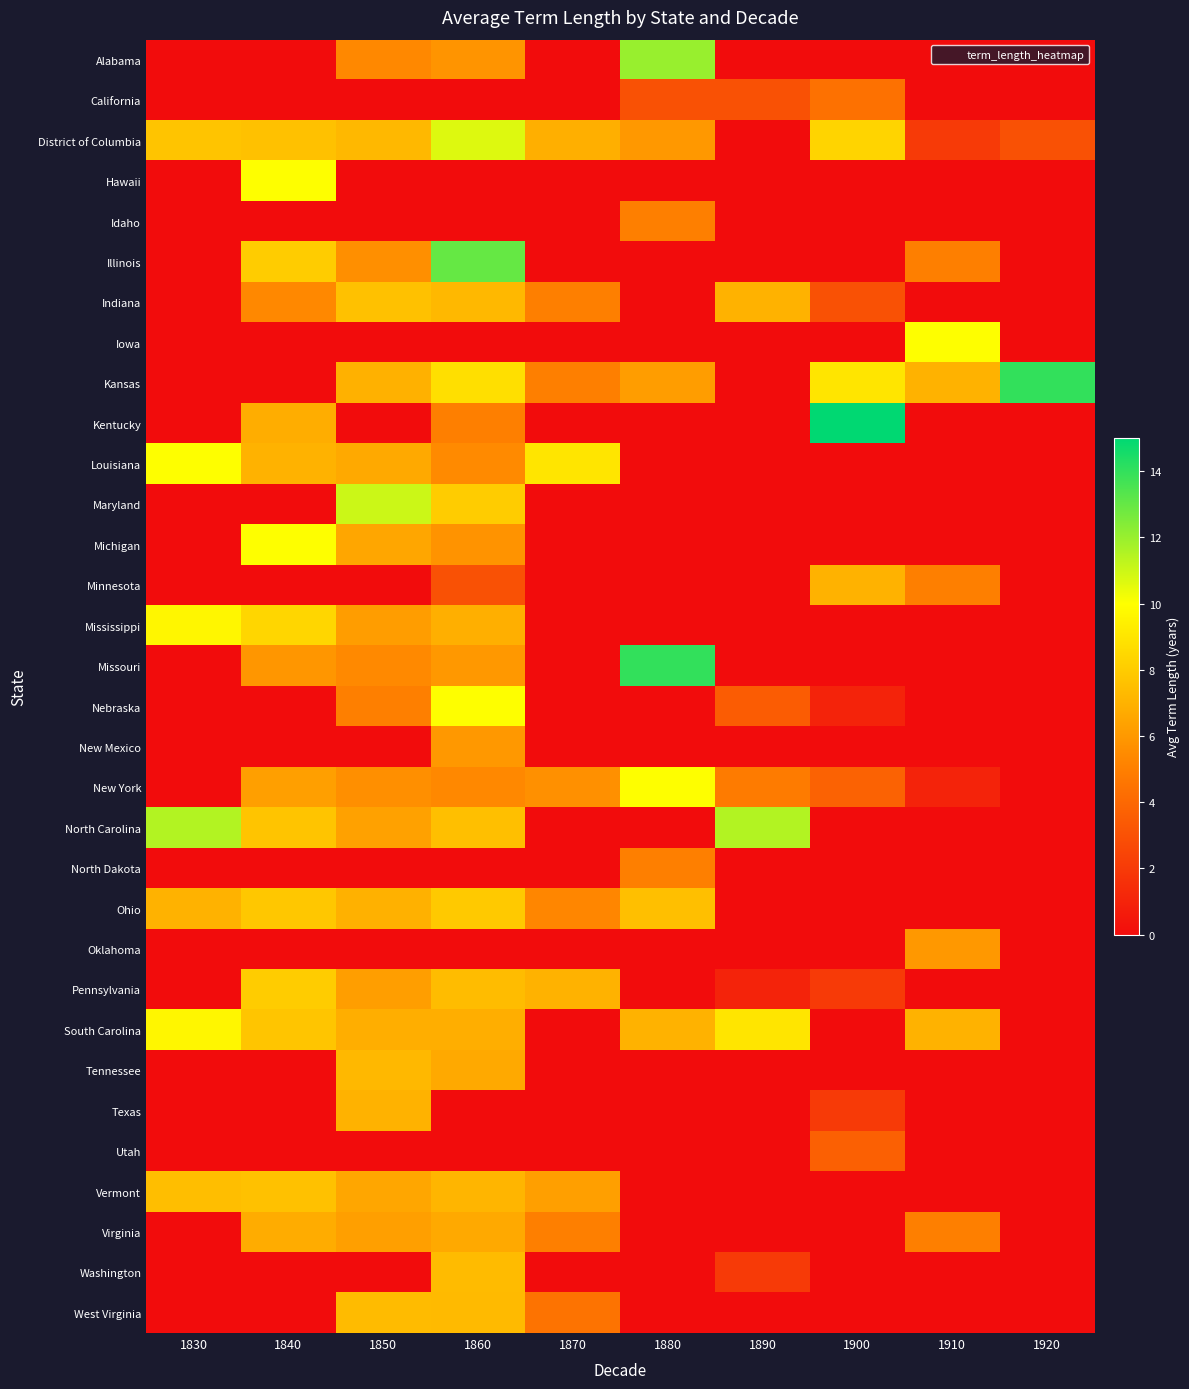

Reading left to right, extract all data points from this chart.

Alabama: 1830=0.0	1840=0.0	1850=5.4	1860=5.8	1870=0.0	1880=12.0	1890=0.0	1900=0.0	1910=0.0	1920=0.0
California: 1830=0.0	1840=0.0	1850=0.0	1860=0.0	1870=0.0	1880=3.0	1890=3.0	1900=4.4	1910=0.0	1920=0.0
District of Columbia: 1830=7.7	1840=7.6	1850=7.3	1860=10.7	1870=6.9	1880=6.0	1890=0.0	1900=8.3	1910=2.0	1920=3.0
Hawaii: 1830=0.0	1840=10.0	1850=0.0	1860=0.0	1870=0.0	1880=0.0	1890=0.0	1900=0.0	1910=0.0	1920=0.0
Idaho: 1830=0.0	1840=0.0	1850=0.0	1860=0.0	1870=0.0	1880=5.0	1890=0.0	1900=0.0	1910=0.0	1920=0.0
Illinois: 1830=0.0	1840=8.0	1850=5.6	1860=13.0	1870=0.0	1880=0.0	1890=0.0	1900=0.0	1910=5.0	1920=0.0
Indiana: 1830=0.0	1840=5.3	1850=7.6	1860=7.2	1870=5.0	1880=0.0	1890=7.0	1900=3.0	1910=0.0	1920=0.0
Iowa: 1830=0.0	1840=0.0	1850=0.0	1860=0.0	1870=0.0	1880=0.0	1890=0.0	1900=0.0	1910=10.0	1920=0.0
Kansas: 1830=0.0	1840=0.0	1850=7.0	1860=8.8	1870=5.0	1880=6.2	1890=0.0	1900=9.0	1910=7.0	1920=14.0
Kentucky: 1830=0.0	1840=6.8	1850=0.0	1860=5.0	1870=0.0	1880=0.0	1890=0.0	1900=15.0	1910=0.0	1920=0.0
Louisiana: 1830=10.0	1840=7.0	1850=6.7	1860=5.4	1870=9.0	1880=0.0	1890=0.0	1900=0.0	1910=0.0	1920=0.0
Maryland: 1830=0.0	1840=0.0	1850=11.0	1860=8.0	1870=0.0	1880=0.0	1890=0.0	1900=0.0	1910=0.0	1920=0.0
Michigan: 1830=0.0	1840=10.0	1850=6.5	1860=5.8	1870=0.0	1880=0.0	1890=0.0	1900=0.0	1910=0.0	1920=0.0
Minnesota: 1830=0.0	1840=0.0	1850=0.0	1860=3.0	1870=0.0	1880=0.0	1890=0.0	1900=7.0	1910=5.0	1920=0.0
Mississippi: 1830=9.7	1840=8.4	1850=6.2	1860=6.9	1870=0.0	1880=0.0	1890=0.0	1900=0.0	1910=0.0	1920=0.0
Missouri: 1830=0.0	1840=5.9	1850=5.4	1860=6.0	1870=0.0	1880=14.0	1890=0.0	1900=0.0	1910=0.0	1920=0.0
Nebraska: 1830=0.0	1840=0.0	1850=5.0	1860=10.0	1870=0.0	1880=0.0	1890=3.5	1900=1.0	1910=0.0	1920=0.0
New Mexico: 1830=0.0	1840=0.0	1850=0.0	1860=6.0	1870=0.0	1880=0.0	1890=0.0	1900=0.0	1910=0.0	1920=0.0
New York: 1830=0.0	1840=6.2	1850=5.7	1860=5.3	1870=5.7	1880=10.0	1890=4.8	1900=3.8	1910=1.0	1920=0.0
North Carolina: 1830=11.5	1840=7.7	1850=6.3	1860=7.5	1870=0.0	1880=0.0	1890=11.5	1900=0.0	1910=0.0	1920=0.0
North Dakota: 1830=0.0	1840=0.0	1850=0.0	1860=0.0	1870=0.0	1880=5.0	1890=0.0	1900=0.0	1910=0.0	1920=0.0
Ohio: 1830=7.0	1840=7.8	1850=7.0	1860=7.9	1870=5.3	1880=7.5	1890=0.0	1900=0.0	1910=0.0	1920=0.0
Oklahoma: 1830=0.0	1840=0.0	1850=0.0	1860=0.0	1870=0.0	1880=0.0	1890=0.0	1900=0.0	1910=6.0	1920=0.0
Pennsylvania: 1830=0.0	1840=8.0	1850=6.2	1860=7.4	1870=7.0	1880=0.0	1890=1.0	1900=2.0	1910=0.0	1920=0.0
South Carolina: 1830=9.7	1840=7.8	1850=6.9	1860=6.8	1870=0.0	1880=7.0	1890=9.0	1900=0.0	1910=7.0	1920=0.0
Tennessee: 1830=0.0	1840=0.0	1850=7.2	1860=6.7	1870=0.0	1880=0.0	1890=0.0	1900=0.0	1910=0.0	1920=0.0
Texas: 1830=0.0	1840=0.0	1850=7.0	1860=0.0	1870=0.0	1880=0.0	1890=0.0	1900=2.0	1910=0.0	1920=0.0
Utah: 1830=0.0	1840=0.0	1850=0.0	1860=0.0	1870=0.0	1880=0.0	1890=0.0	1900=3.7	1910=0.0	1920=0.0
Vermont: 1830=7.4	1840=7.6	1850=6.5	1860=7.1	1870=6.2	1880=0.0	1890=0.0	1900=0.0	1910=0.0	1920=0.0
Virginia: 1830=0.0	1840=6.8	1850=6.3	1860=6.7	1870=5.0	1880=0.0	1890=0.0	1900=0.0	1910=5.0	1920=0.0
Washington: 1830=0.0	1840=0.0	1850=0.0	1860=7.3	1870=0.0	1880=0.0	1890=2.0	1900=0.0	1910=0.0	1920=0.0
West Virginia: 1830=0.0	1840=0.0	1850=7.4	1860=7.3	1870=4.5	1880=0.0	1890=0.0	1900=0.0	1910=0.0	1920=0.0